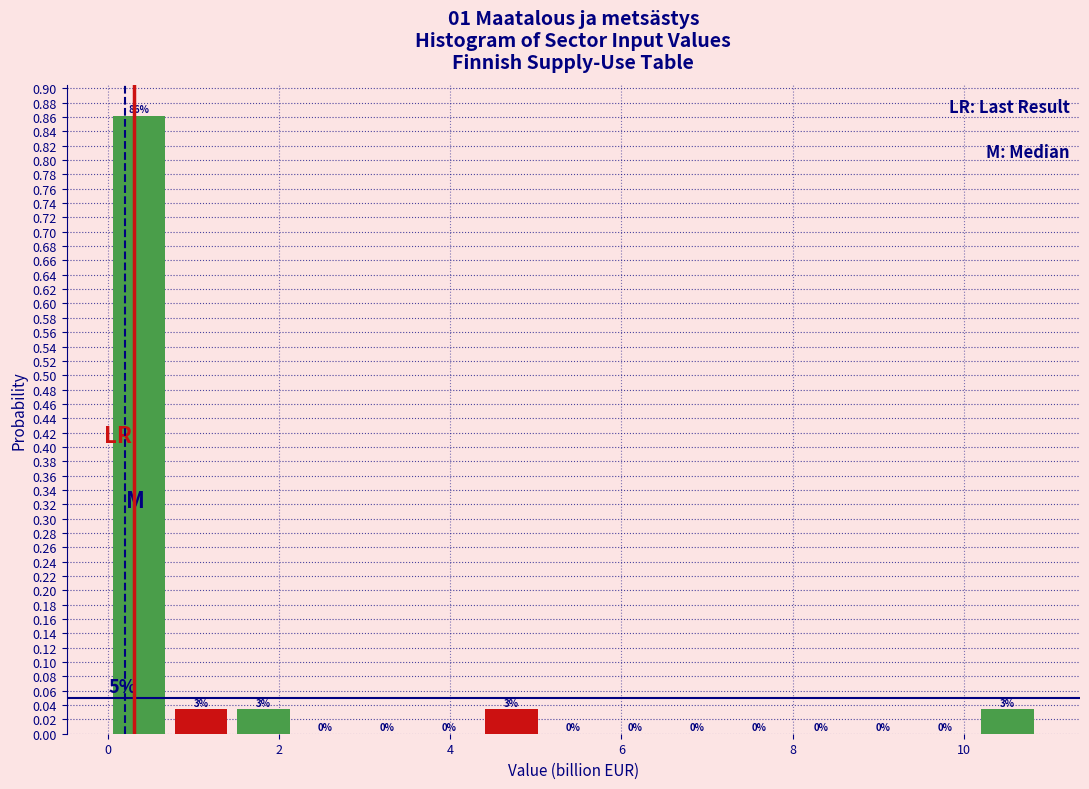

Read against the x-axis, roughly where is the centre of the tallest bar?

0.4